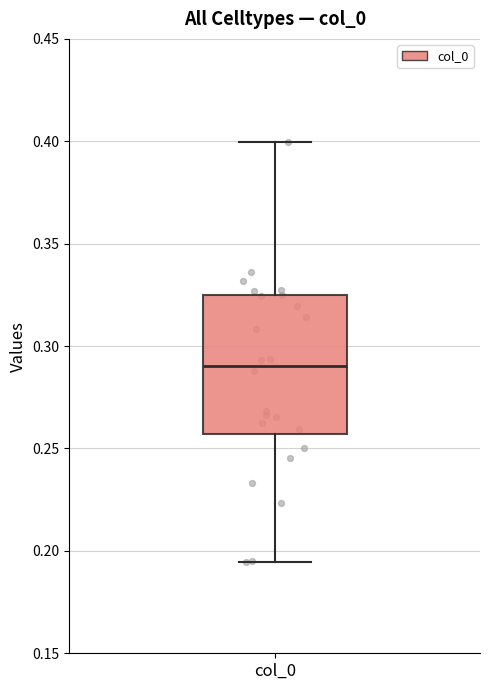

Where does the lower whisker of the box for col_0 end on the y-axis? The values are not printed on the chart, so give them approximately, as read against the axis.

0.195